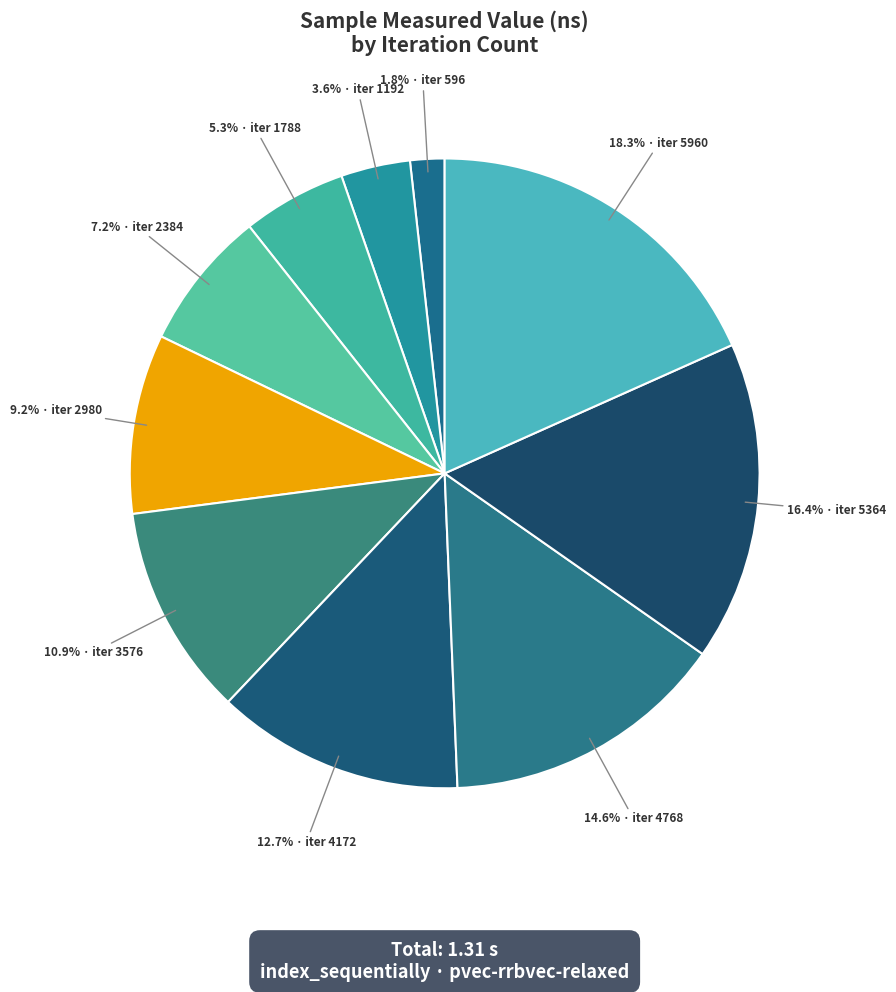

Count the number of slices in the pie.

10